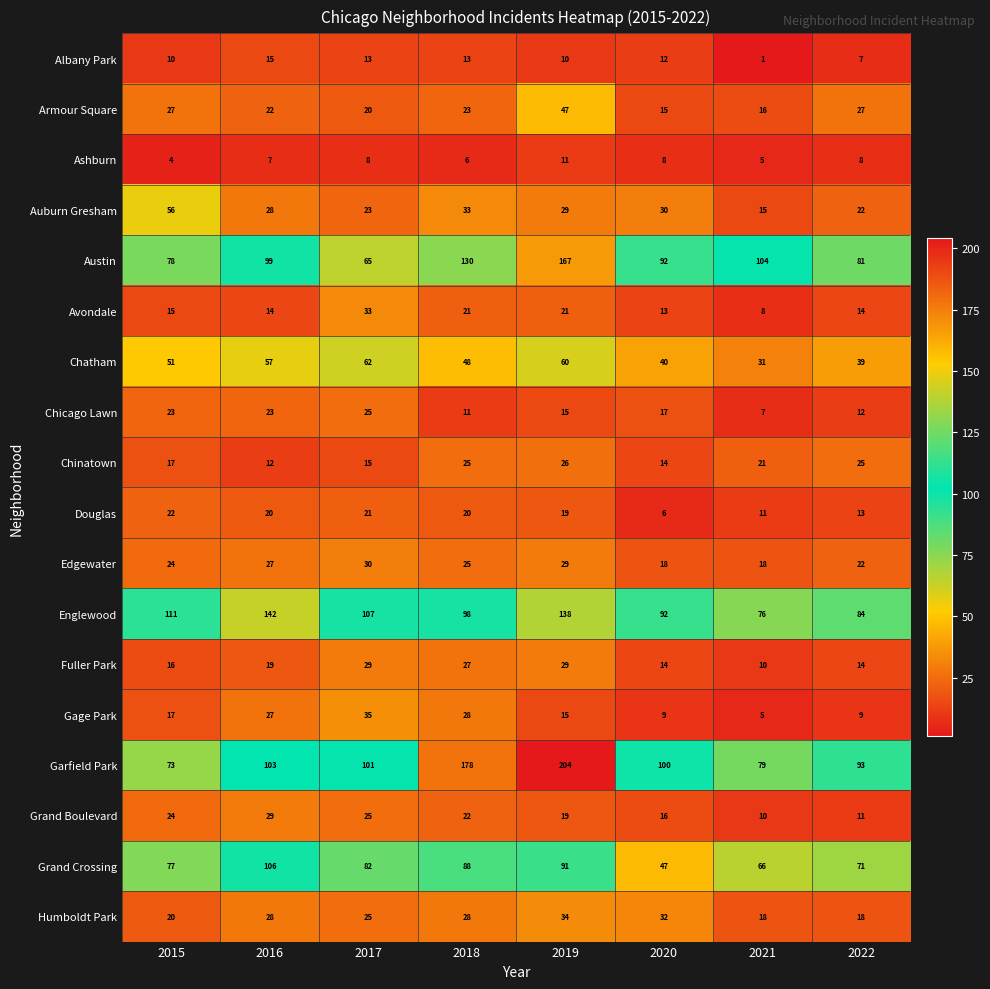

What is the maximum value shown in the chart?

204